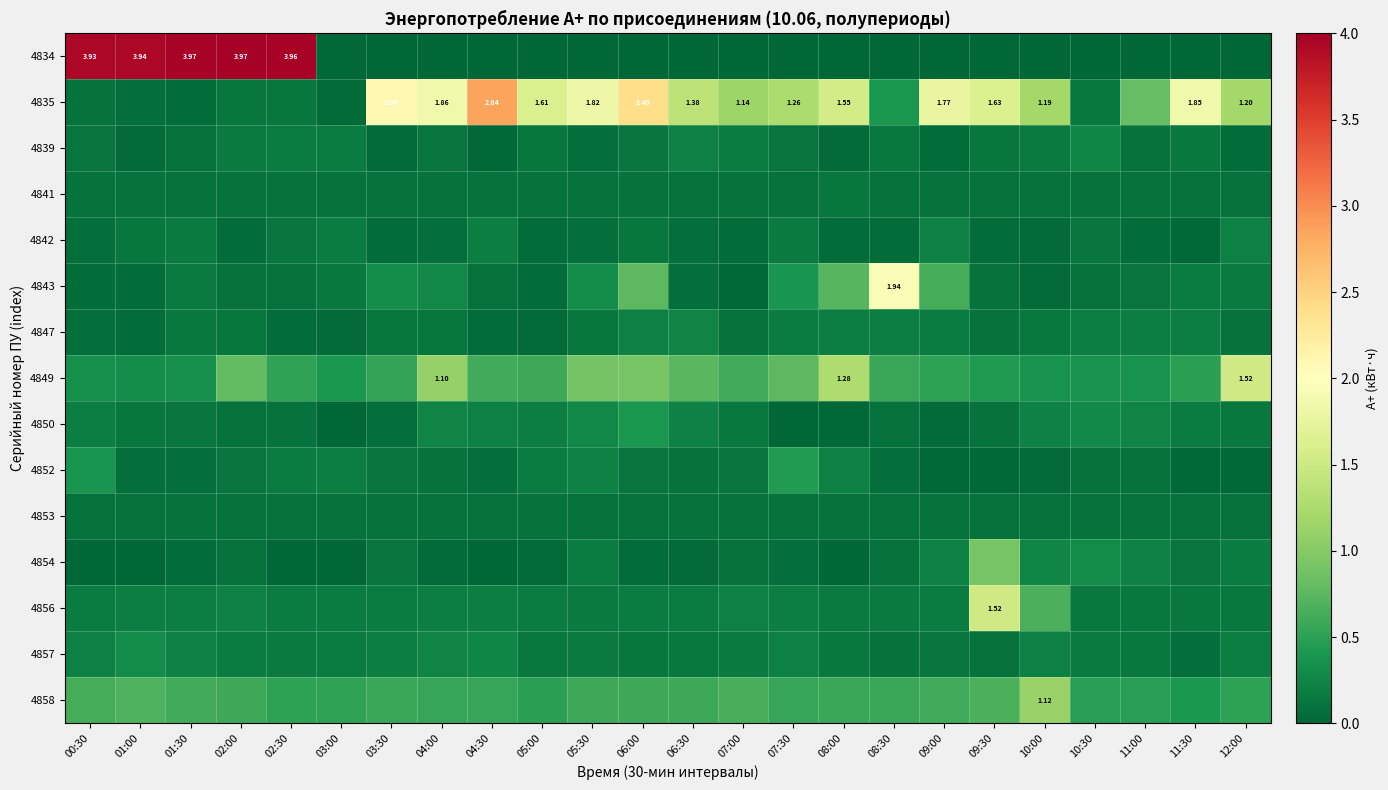

Rank the series by their maximum value, from highest to lowest.

4834, 4835, 4843, 4856, 4849, 4858, 4854, 4852, 4850, 4857, 4839, 4847, 4842, 4841, 4853